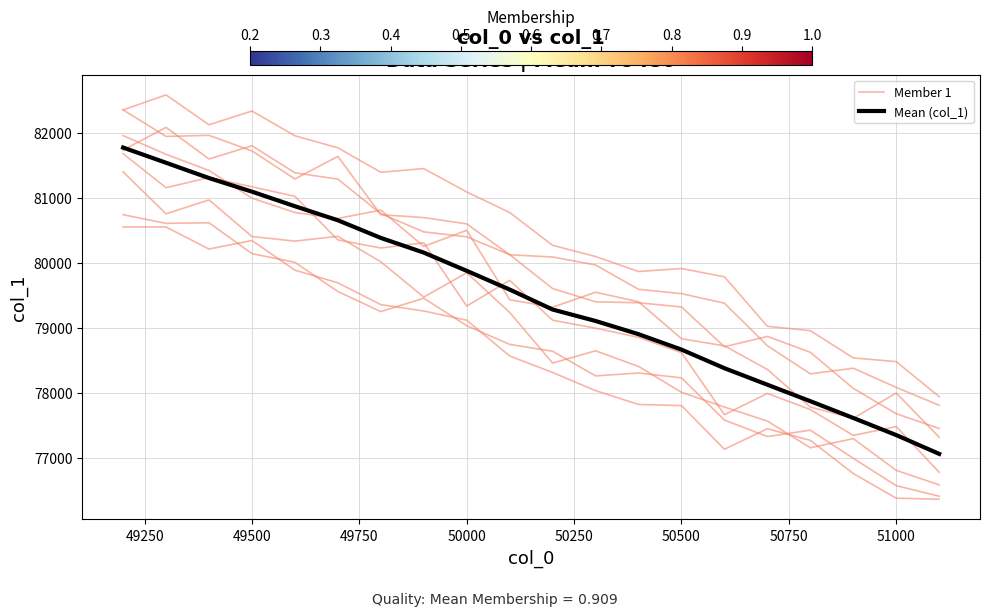

The value of Member 1 at 13 is 39739.1. True or false?

False